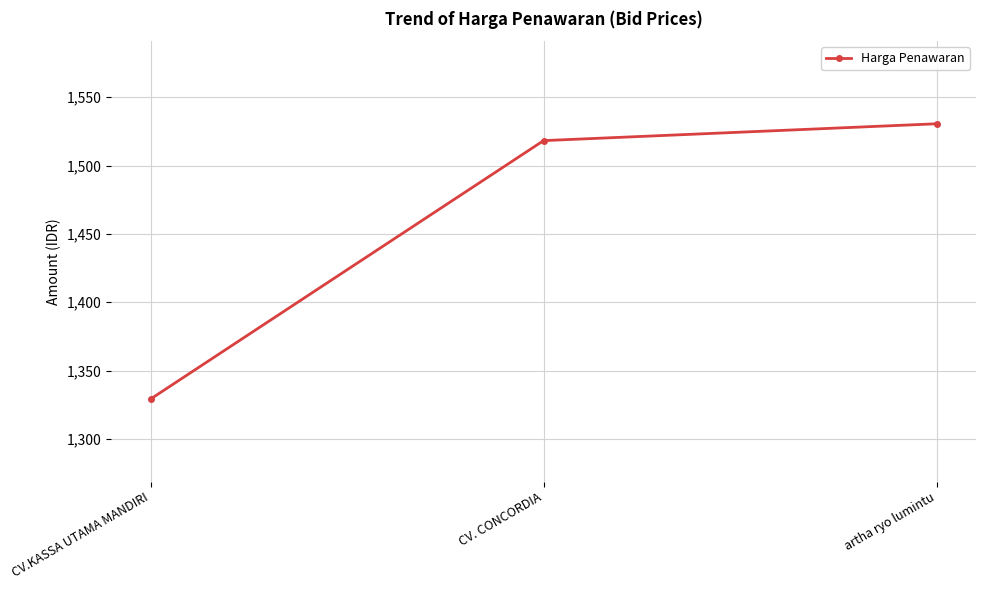

Does the chart have visible grid lines?

Yes